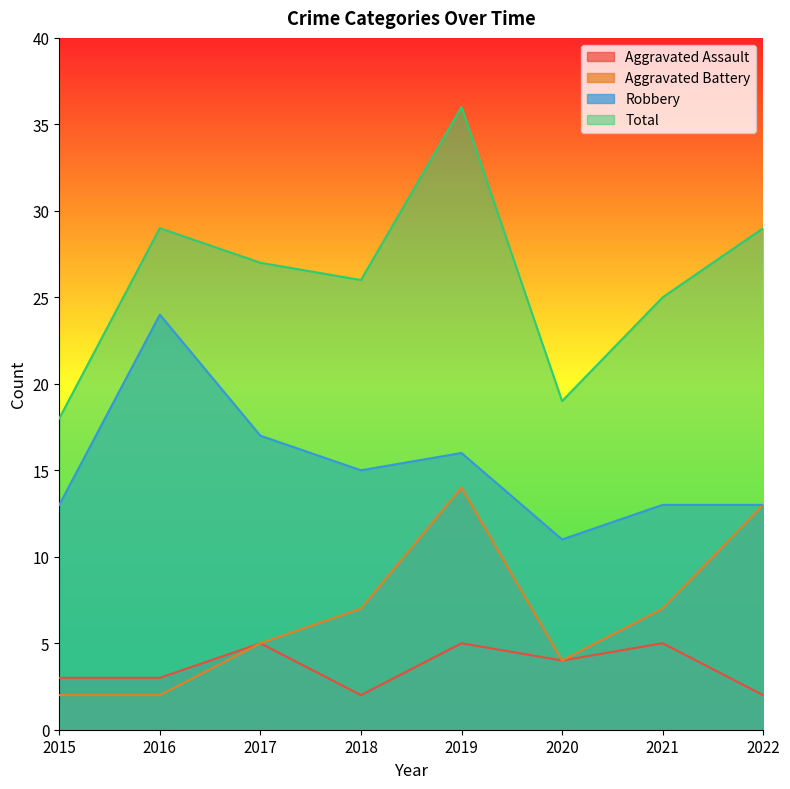

What is the difference between the second highest and second lowest values in the Aggravated Battery series?

11